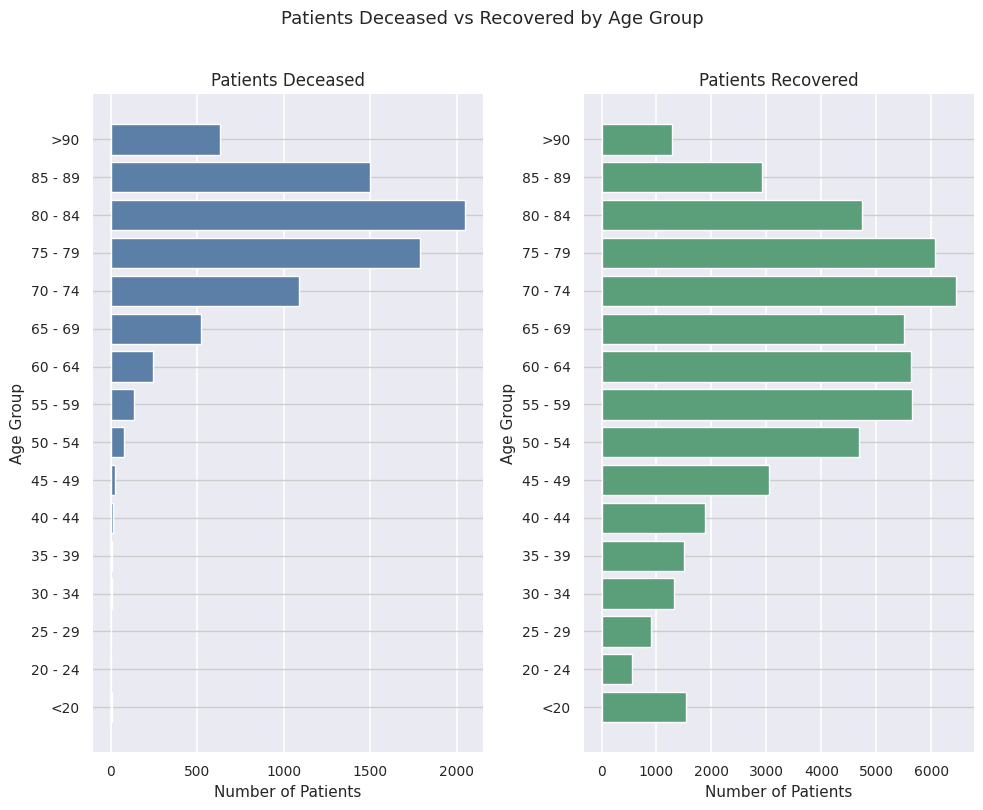

How many bars are there in each group?

2